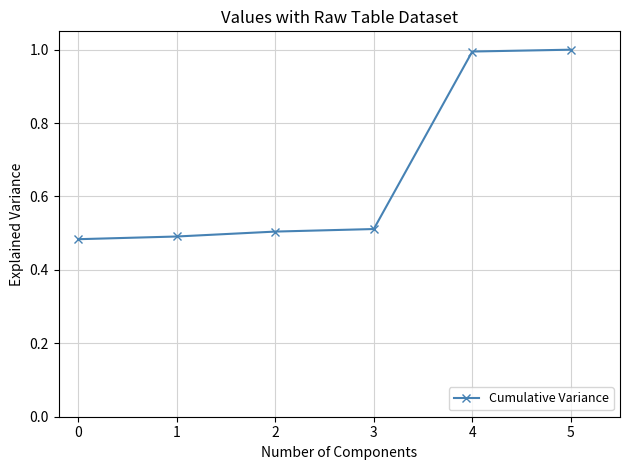

The value at 2 is 0.9. True or false?

False